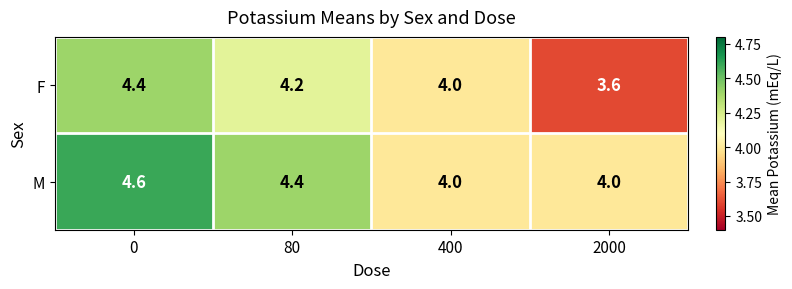

True or false: M has a value of 4.0 at 400.

True